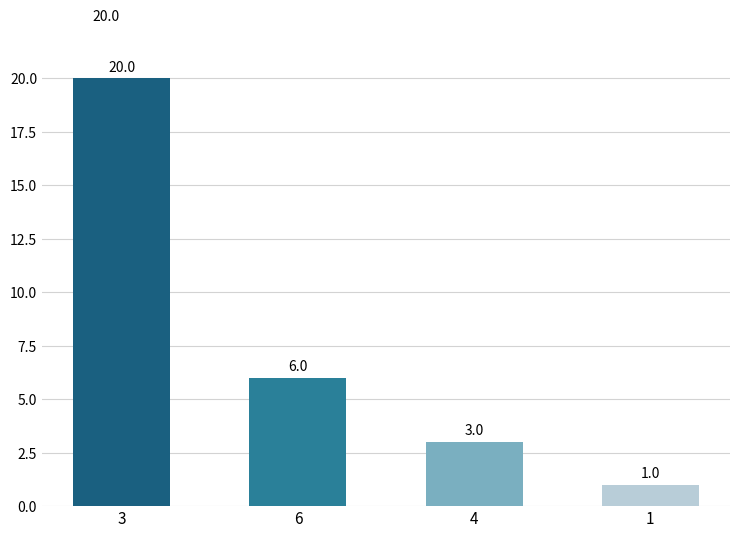

Is it true that the value at 3 is 20?

True